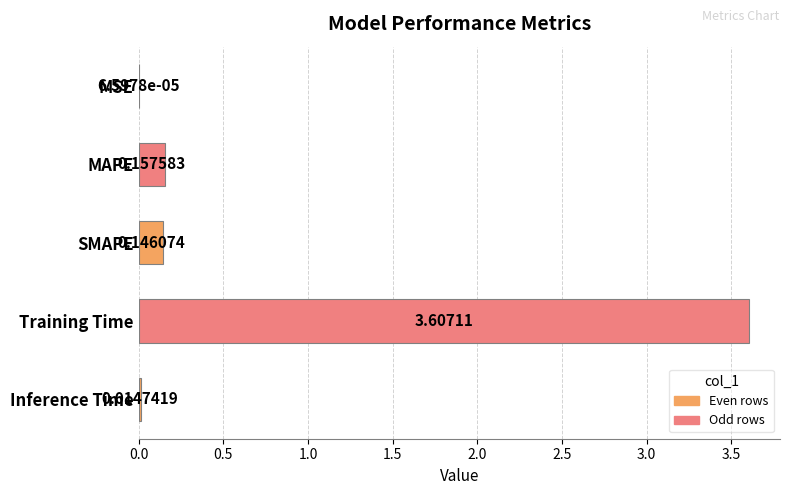

At which category does the chart reach its peak across all series?

Training Time